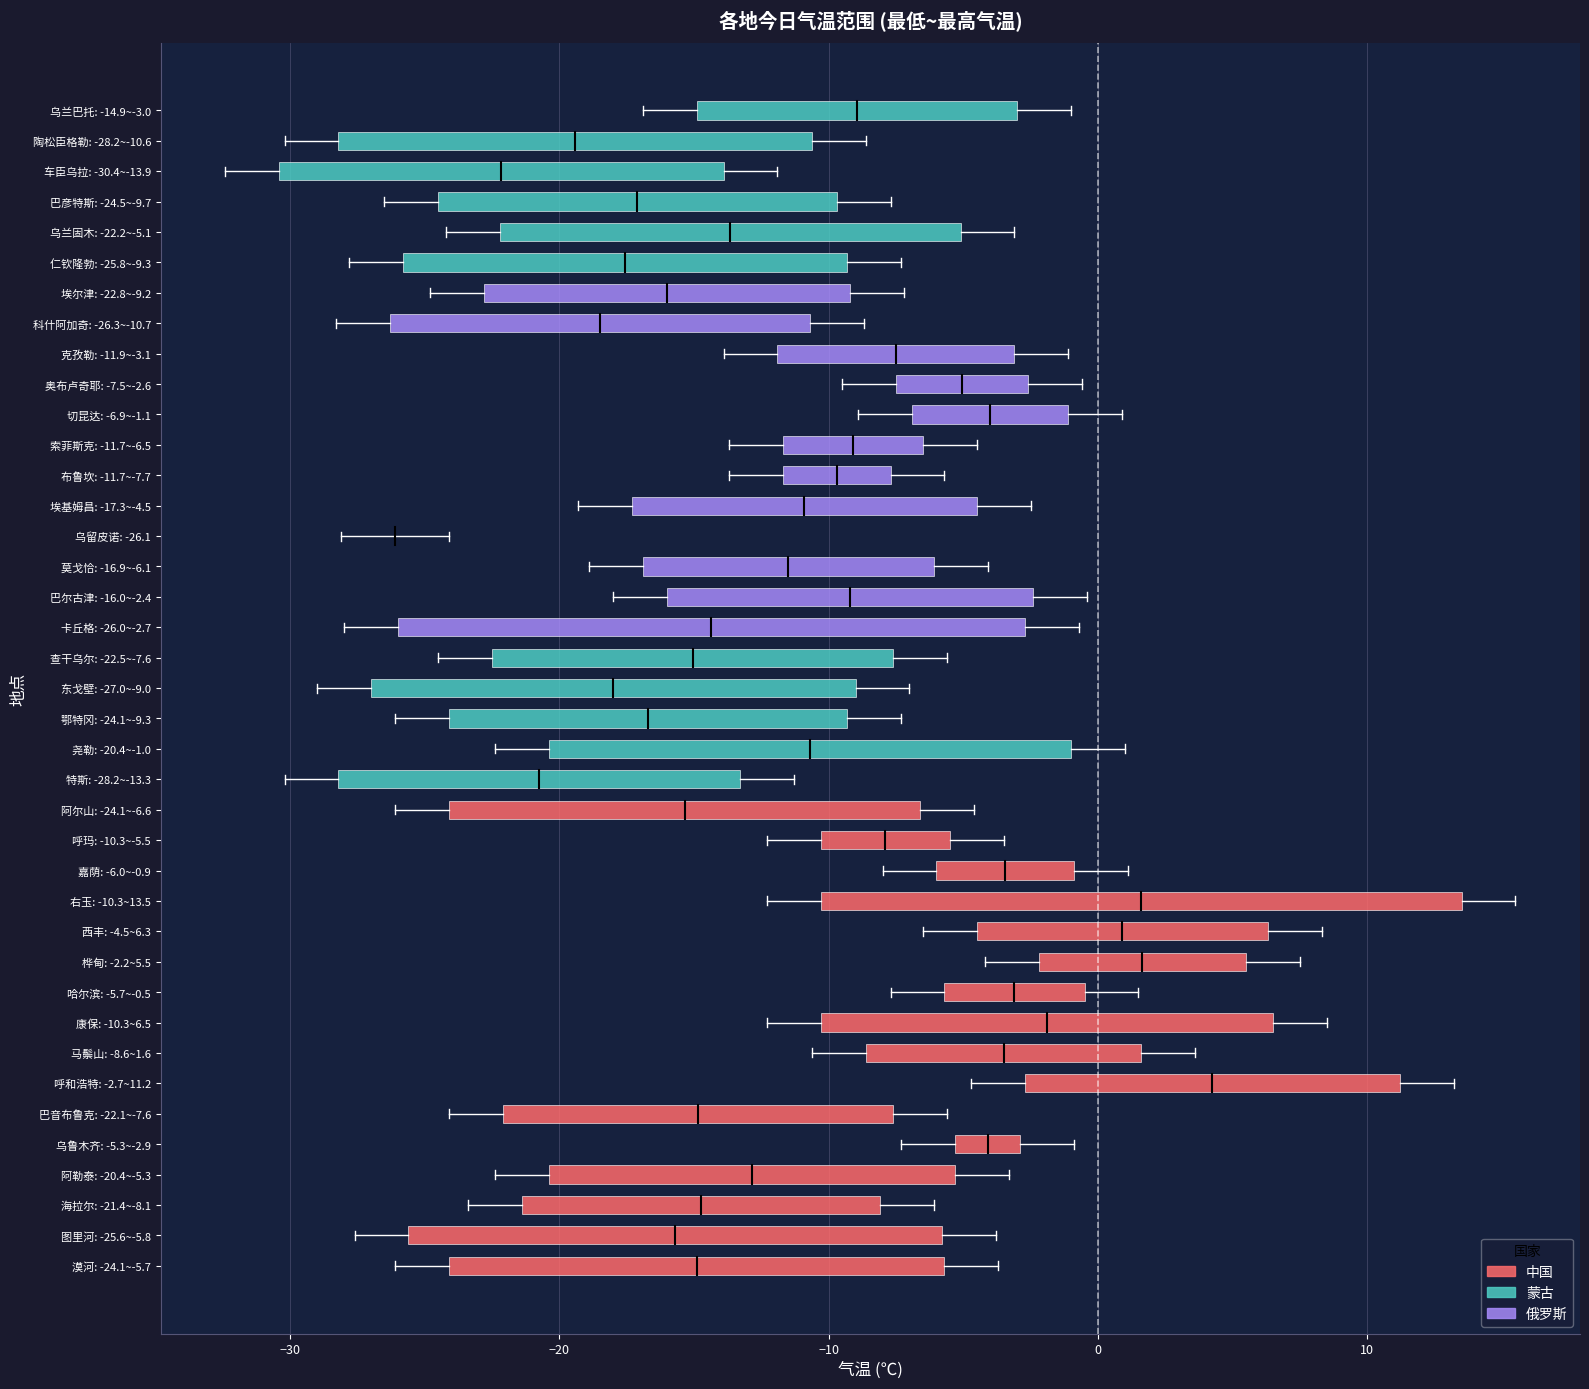

The value at 18 is -41.1. True or false?

False